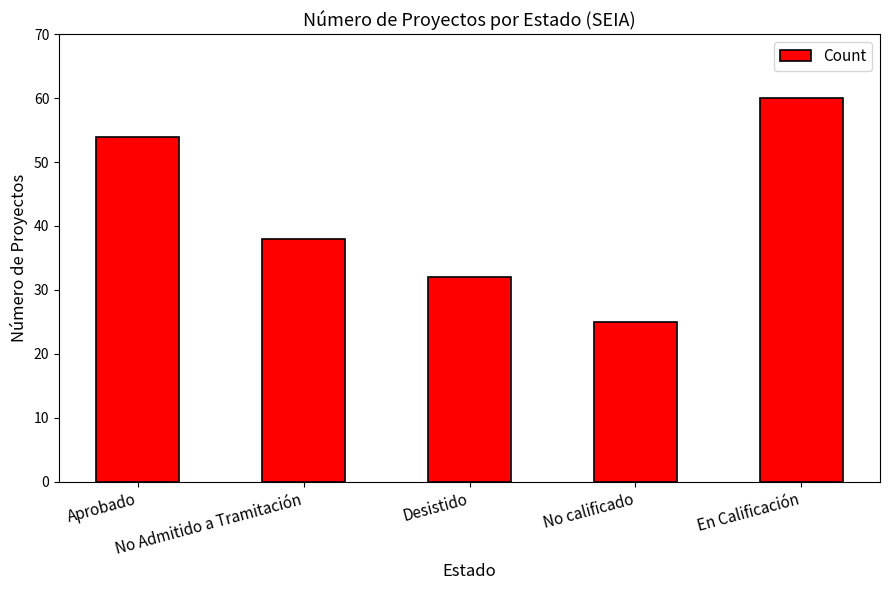

Approximately how many times larger is the value at Desistido compared to En Calificación?

0.5